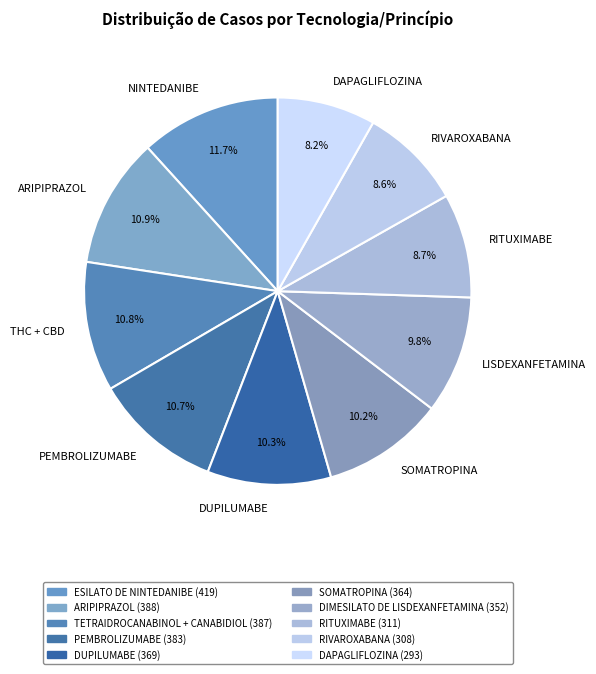

Count the number of slices in the pie.

10